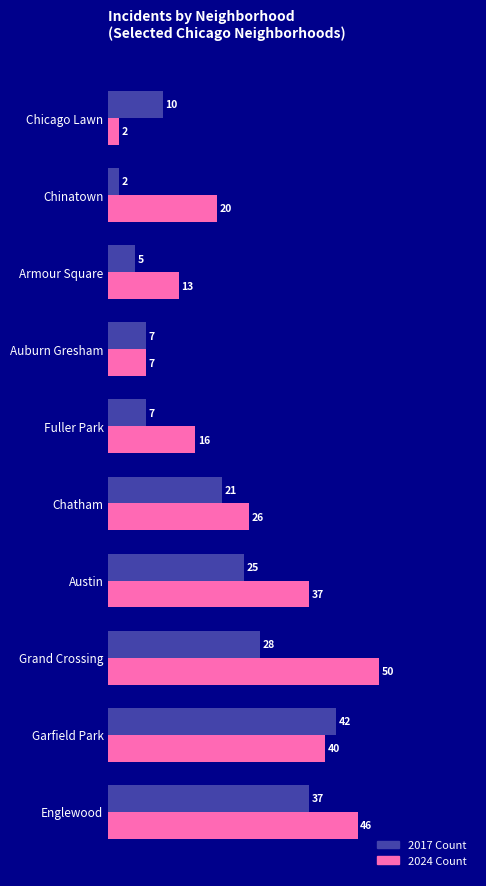

Which category has the lowest value in the 2017 Count series?

Chinatown